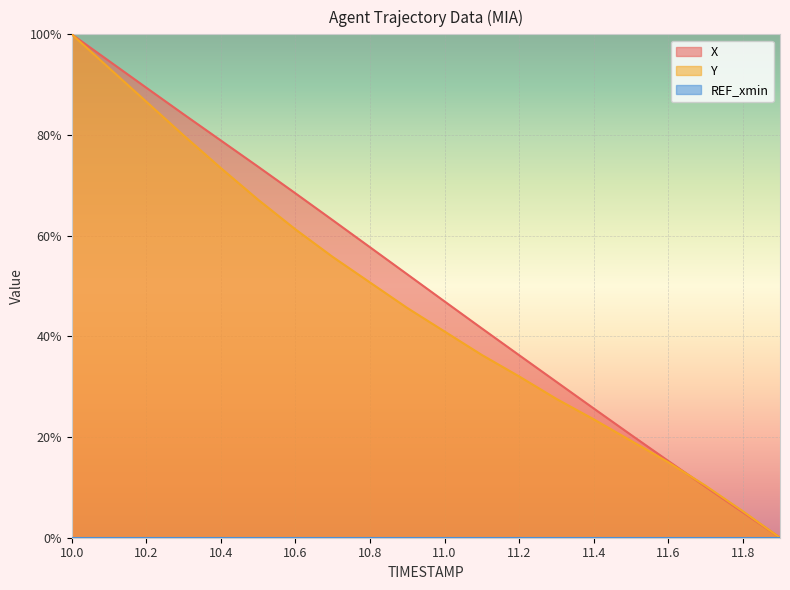

Where is X nearest to the value 50?

10.9